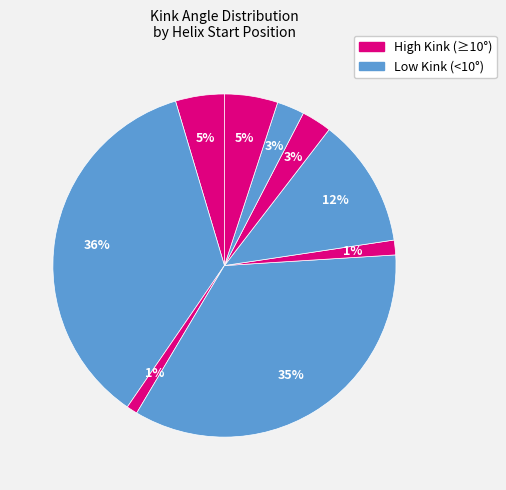

How many segments does this pie chart have?

9